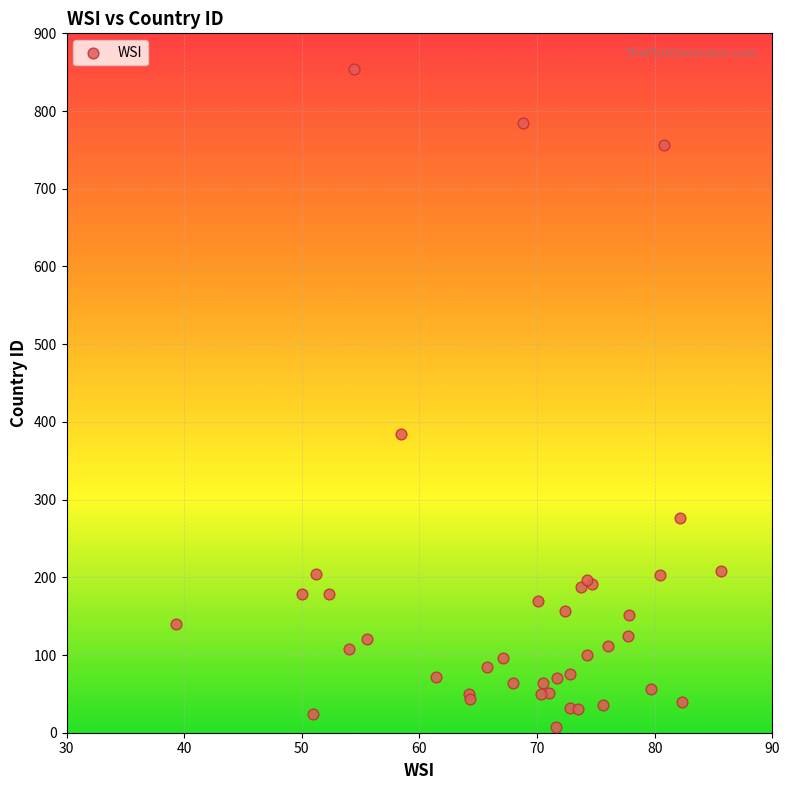

What Y value in the scatter plot is closest to 431?

384